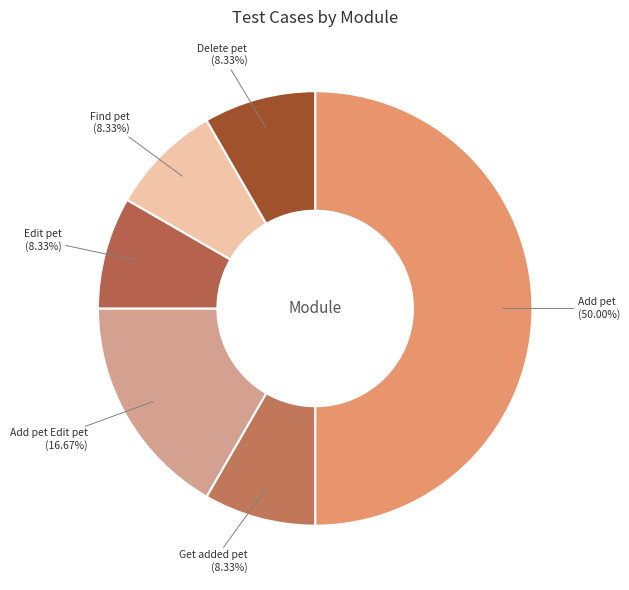

Which slice is the smallest?

Get added pet